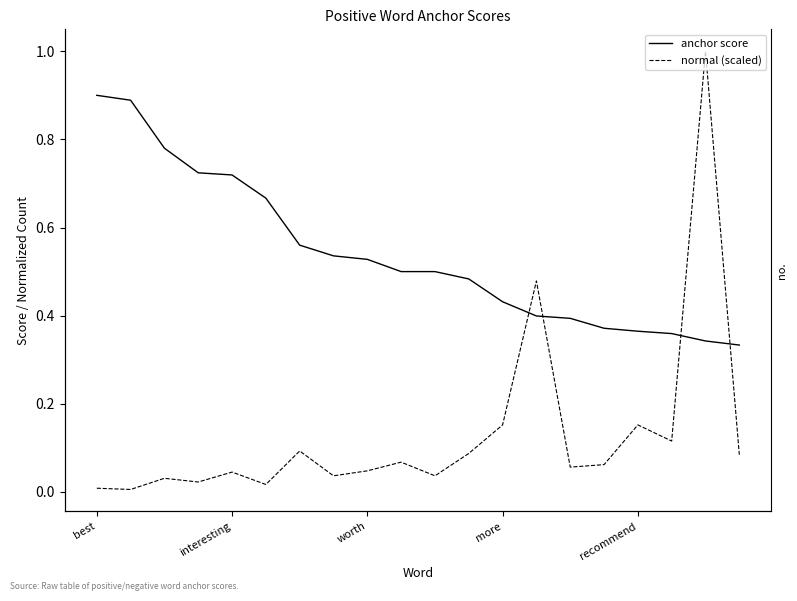

How many interior local valleys does the normal (scaled) series have?

7